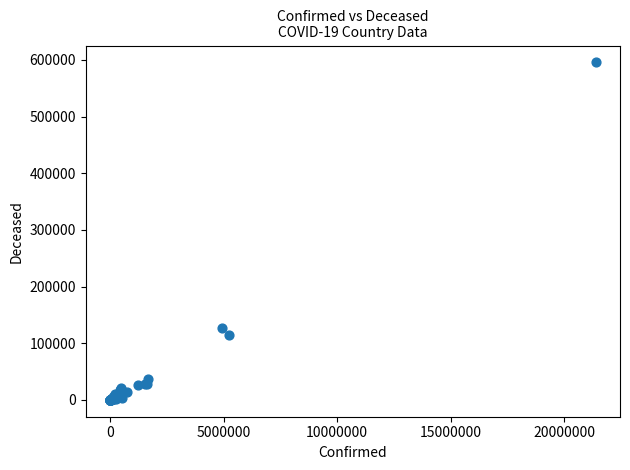

What Y value in the scatter plot is closest to 297873?

126219